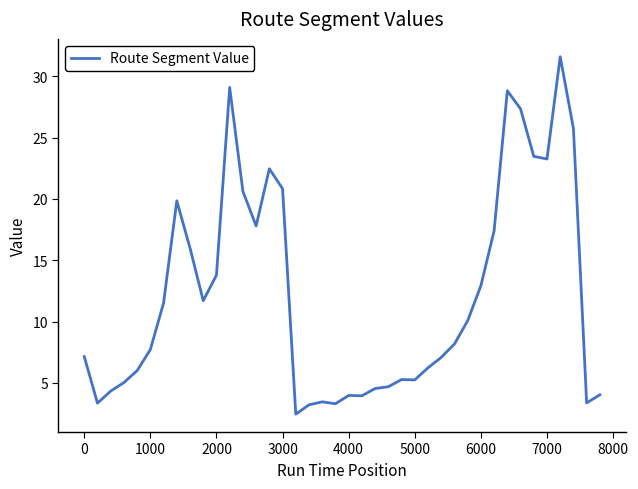

What is the minimum value shown in the chart?

2.4